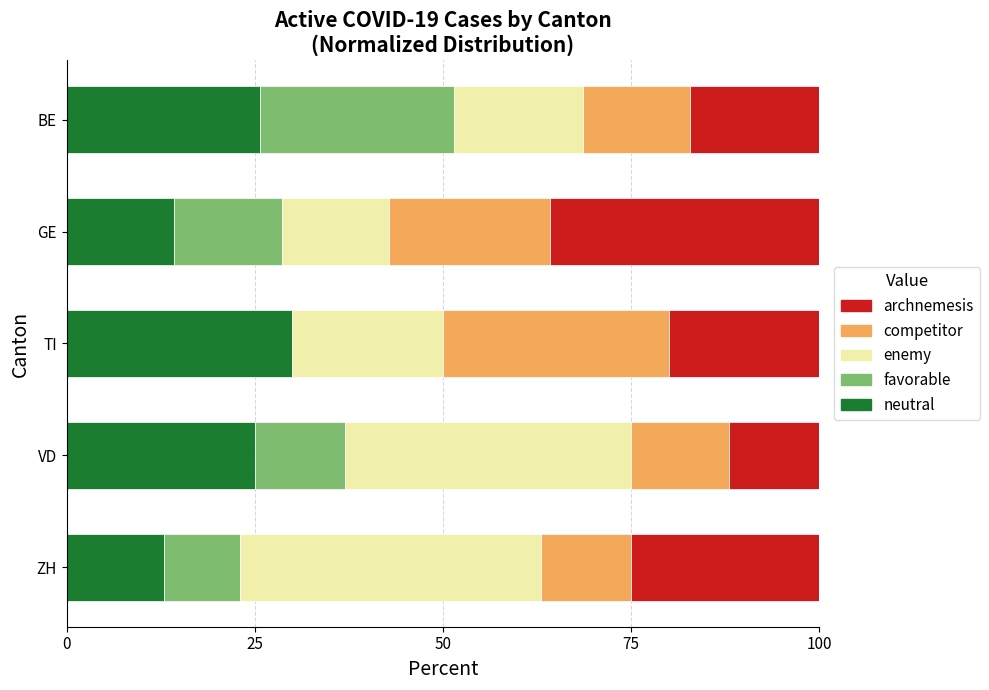

What is the sum of the neutral values at BE and GE?

40.0